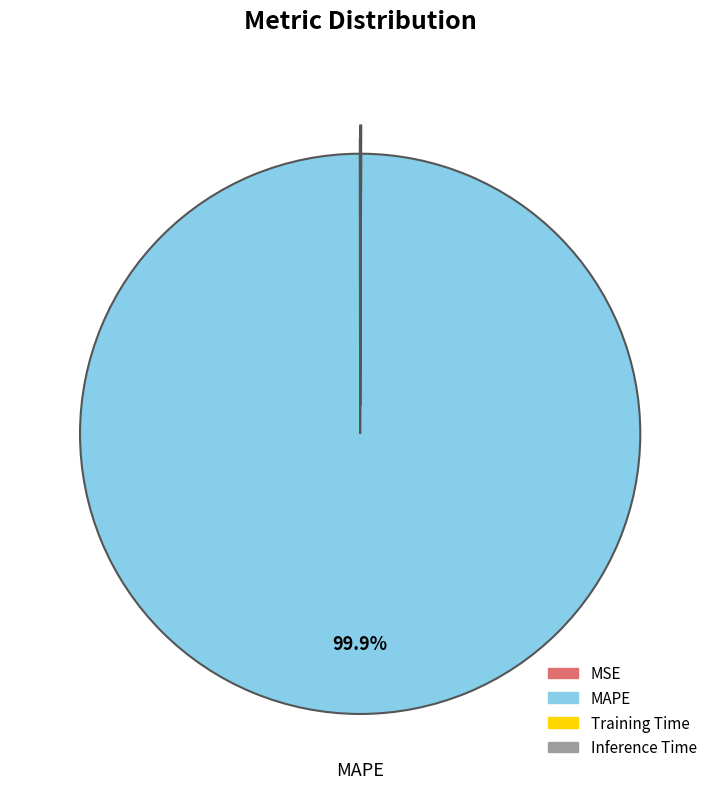

What is the largest slice in the pie chart?

MAPE